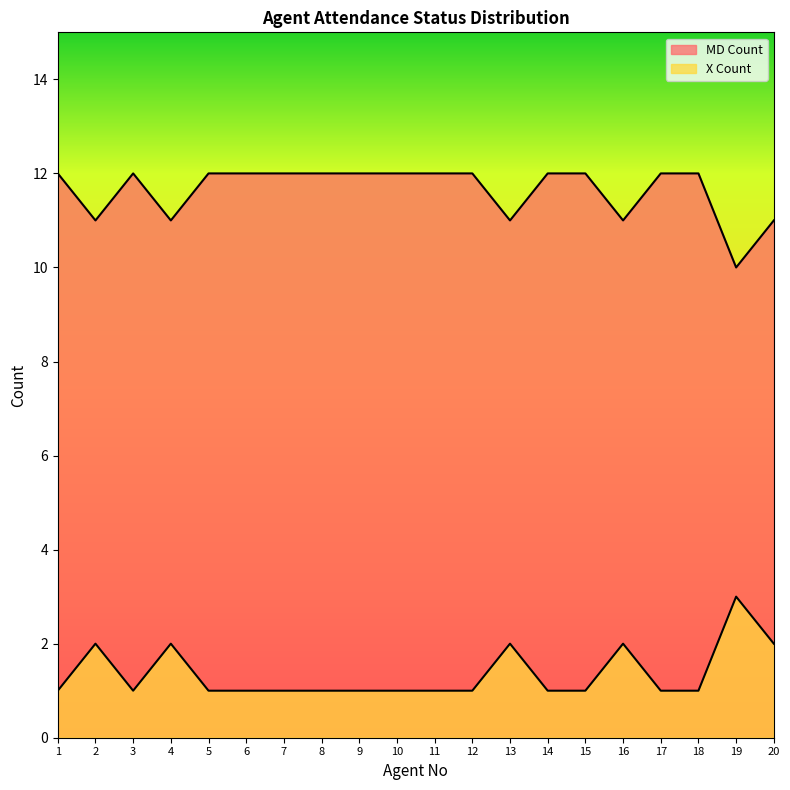

What is the approximate value of X Count at 19?

3